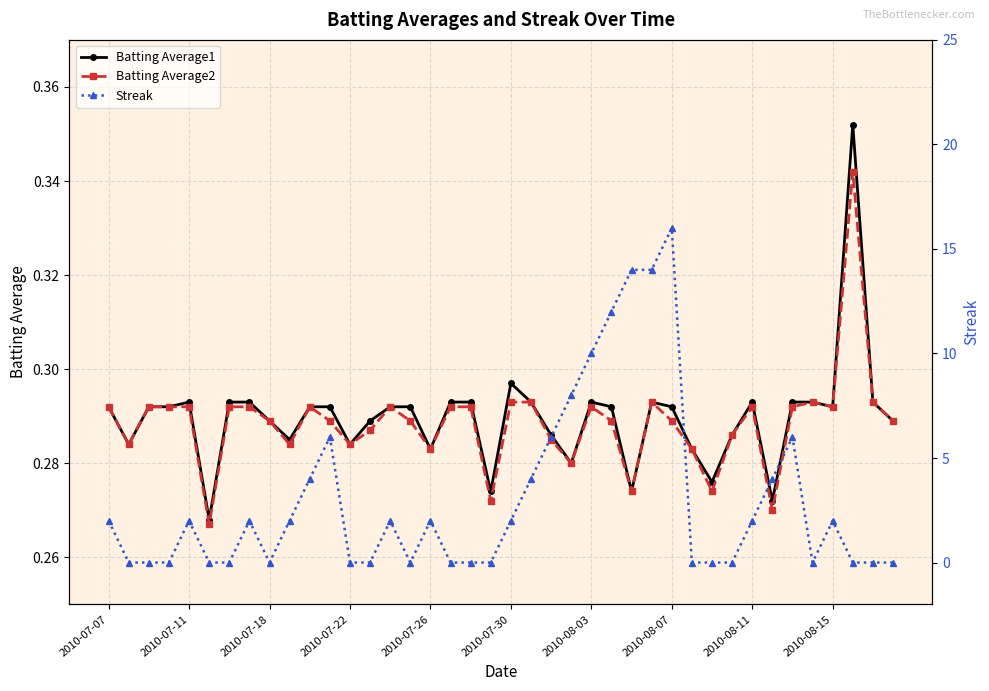

Count the Batting Average1 values in the range 0 to 1.

40